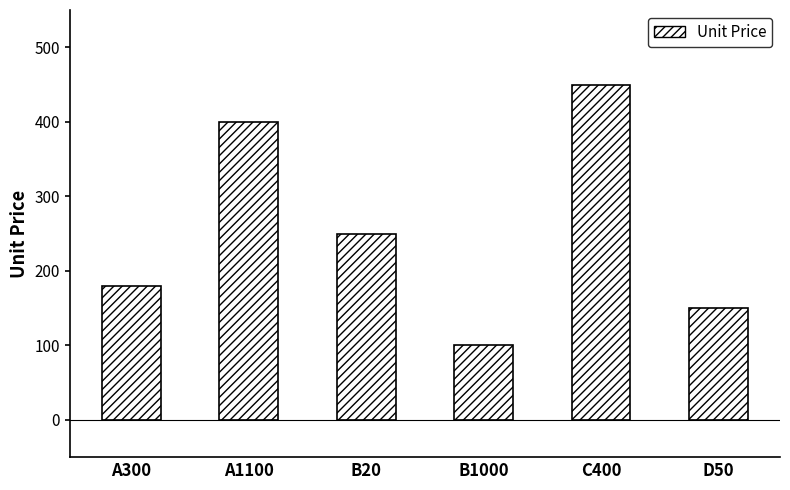

What is the change in value from A300 to B20?

+70.0